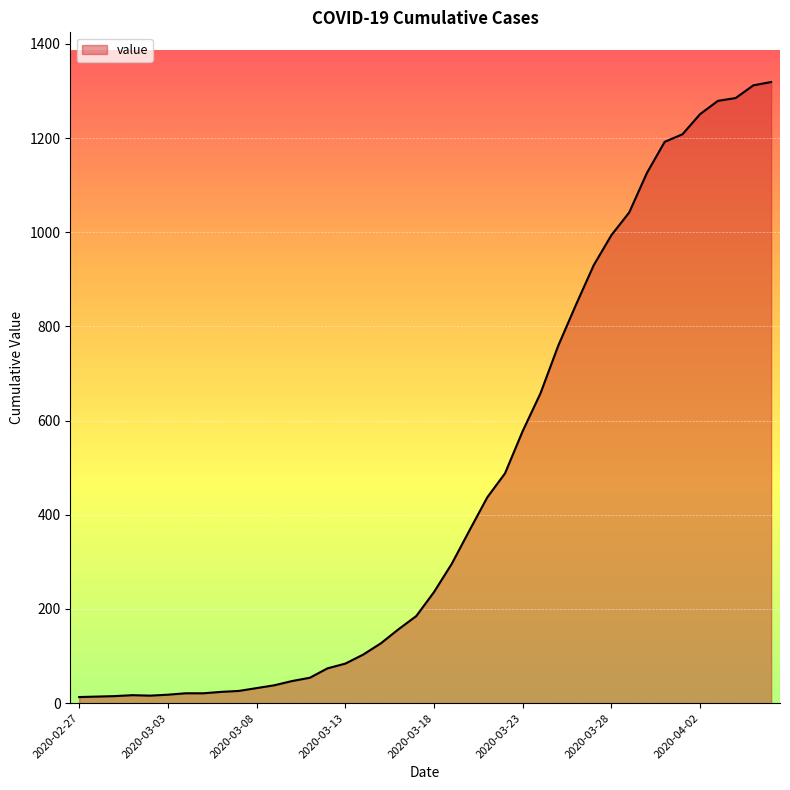

Reading right to left, what are all the values shown in this chart?

1319	1312	1285	1279	1251	1208	1192	1126	1042	994	930	846	759	658	578	488	437	367	296	236	185	157	127	103	84	74	54	47	38	32	26	24	21	21	18	16	17	15	14	13